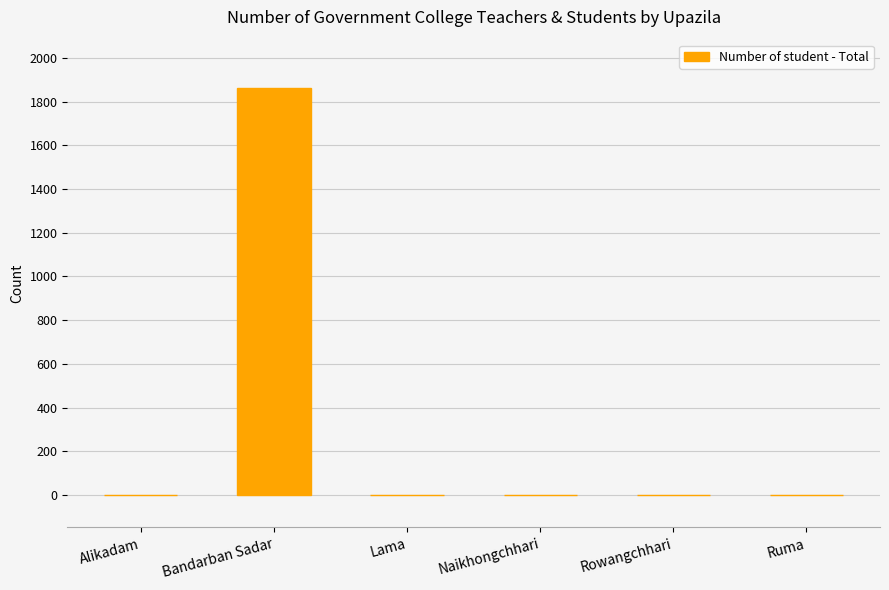

Is it true that the value at Rowangchhari is -757?

False